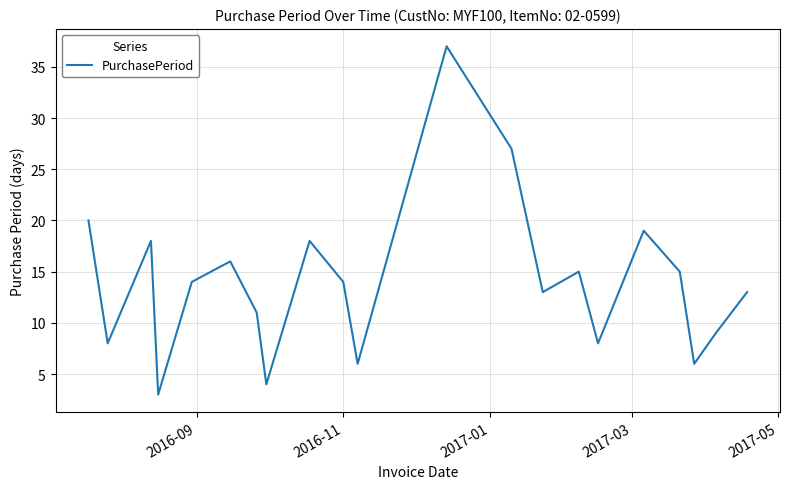

How many distinct data groups are displayed?

1